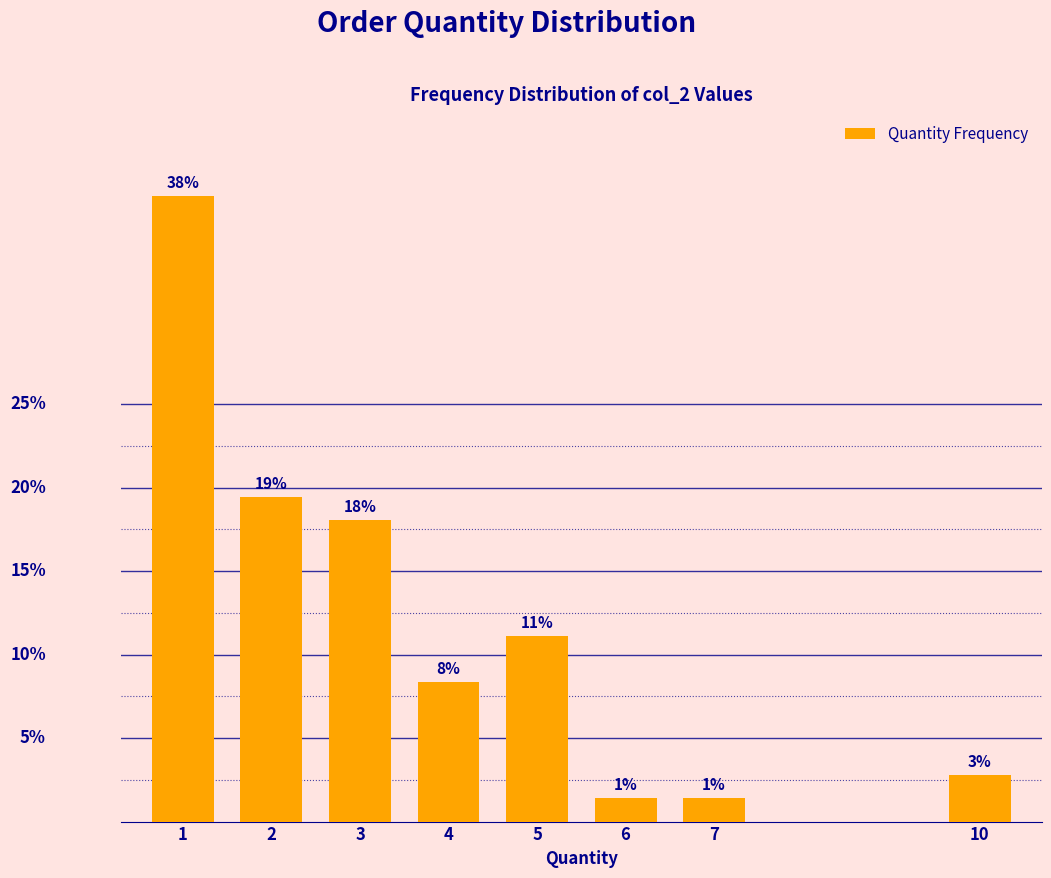

Are the bars horizontal?

No